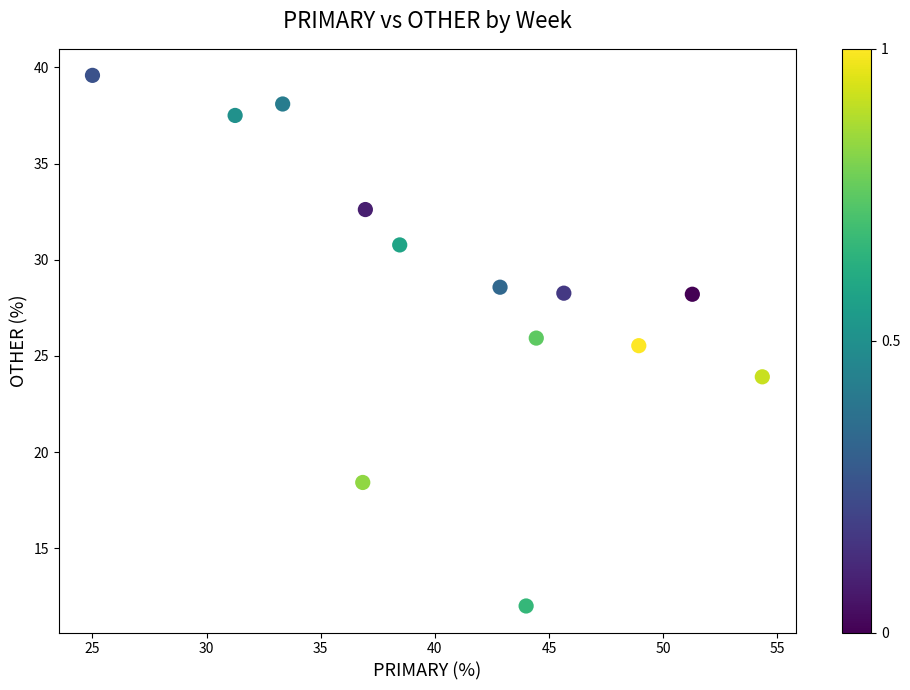

What Y value in the scatter plot is closest to 25?

25.5